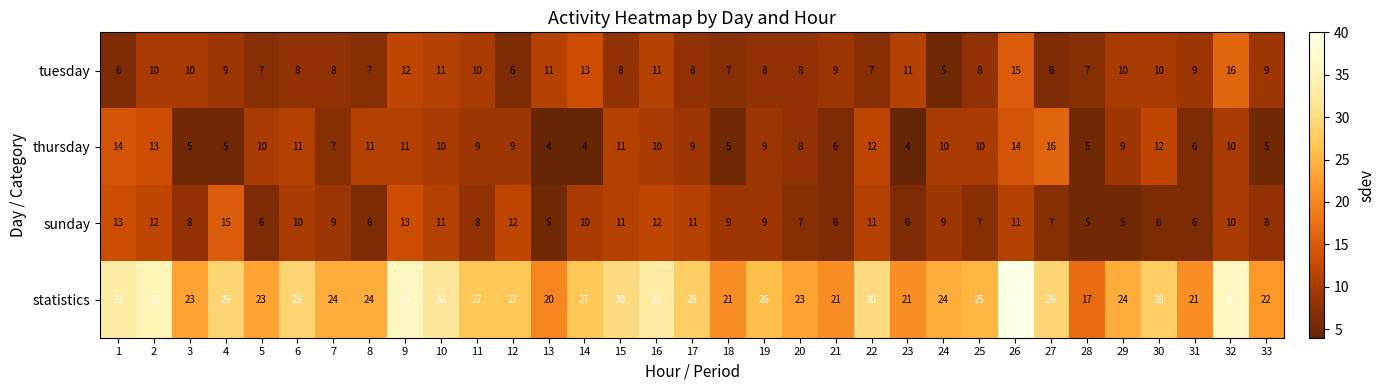

Read the tuesday value at 29.

10